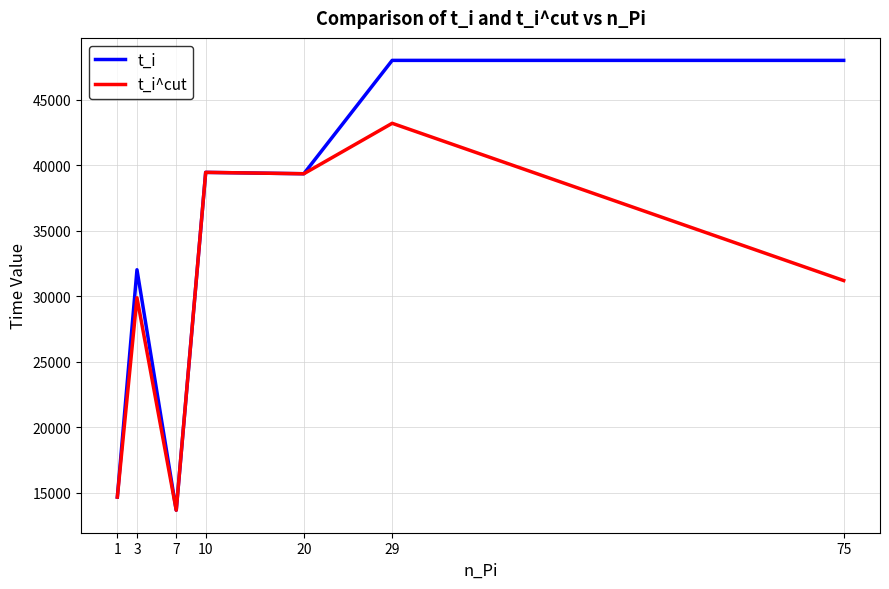

The value of t_i at 1 is 14680. True or false?

True